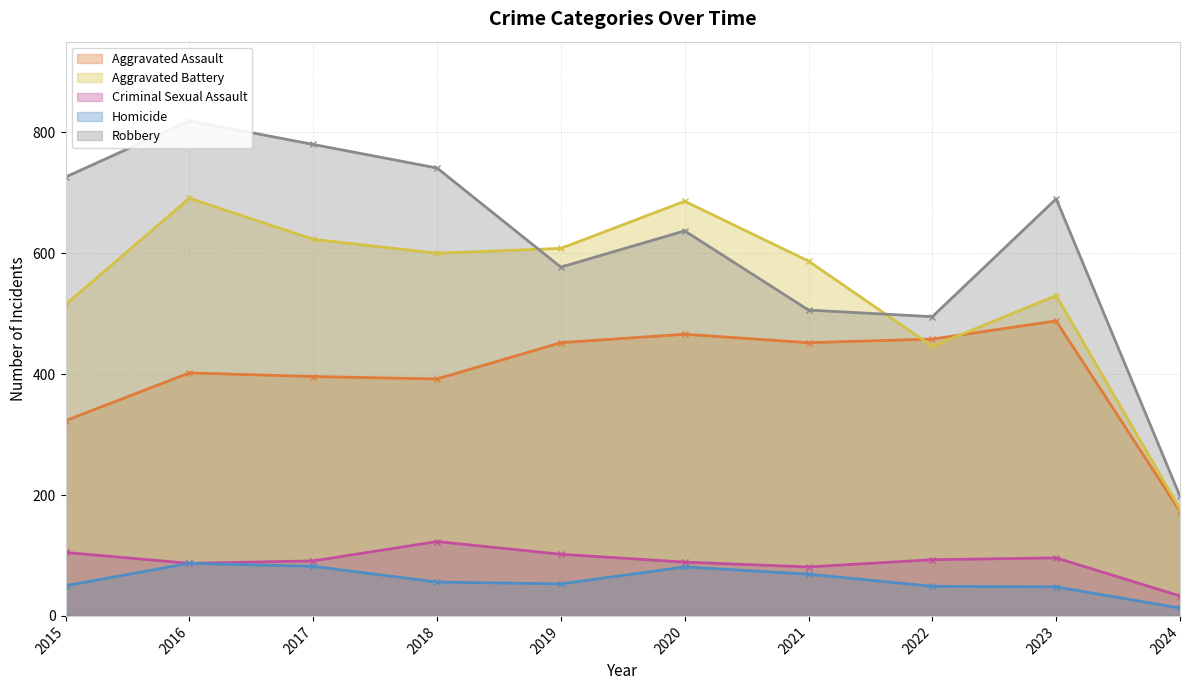

True or false: Robbery and Aggravated Assault cross at least once.

False